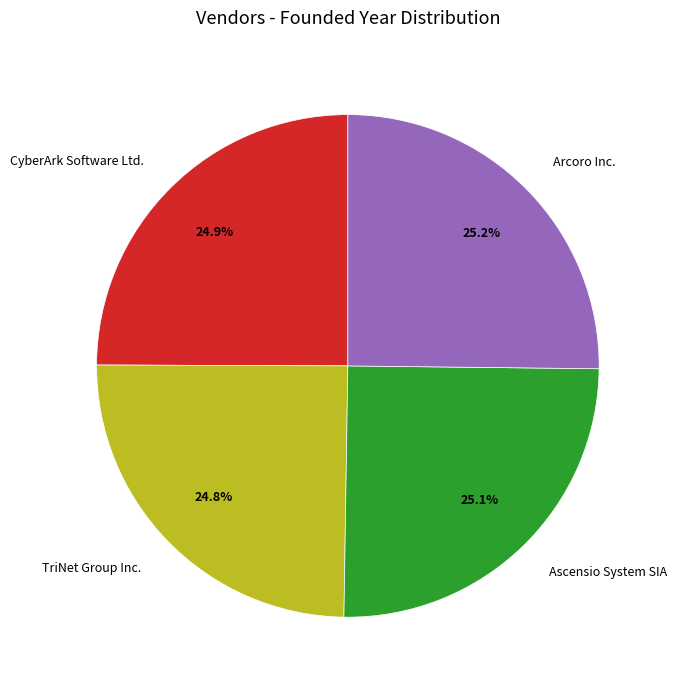

Is Arcoro Inc. the majority of the pie?

No